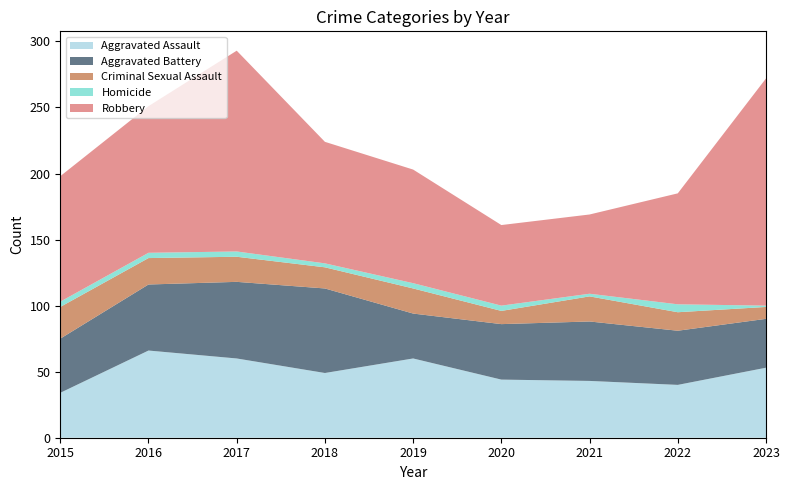

Reading left to right, extract all data points from this chart.

Aggravated Assault: 2015=34	2016=66	2017=60	2018=49	2019=60	2020=44	2021=43	2022=40	2023=53
Aggravated Battery: 2015=41	2016=50	2017=58	2018=64	2019=34	2020=42	2021=45	2022=41	2023=37
Criminal Sexual Assault: 2015=24	2016=20	2017=19	2018=16	2019=19	2020=10	2021=19	2022=14	2023=9
Homicide: 2015=4	2016=4	2017=4	2018=3	2019=4	2020=4	2021=2	2022=6	2023=1
Robbery: 2015=95	2016=111	2017=152	2018=92	2019=86	2020=61	2021=60	2022=84	2023=172